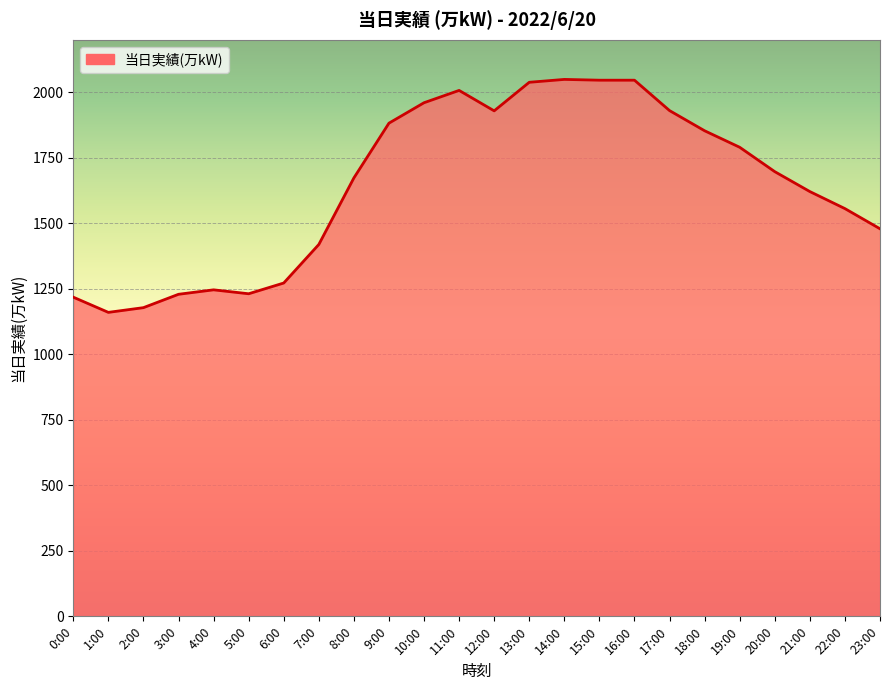

Where is the data nearest to the value 1604?

21:00